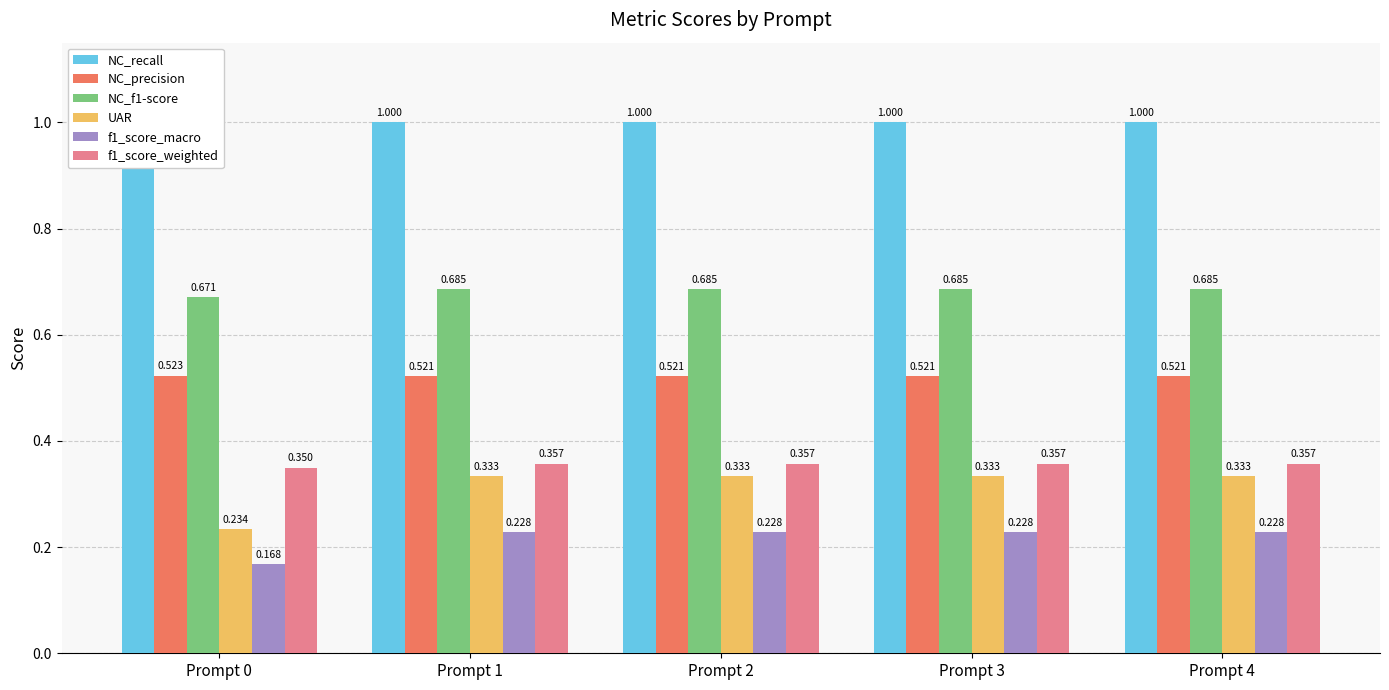

At which category does the chart reach its peak across all series?

Prompt 1